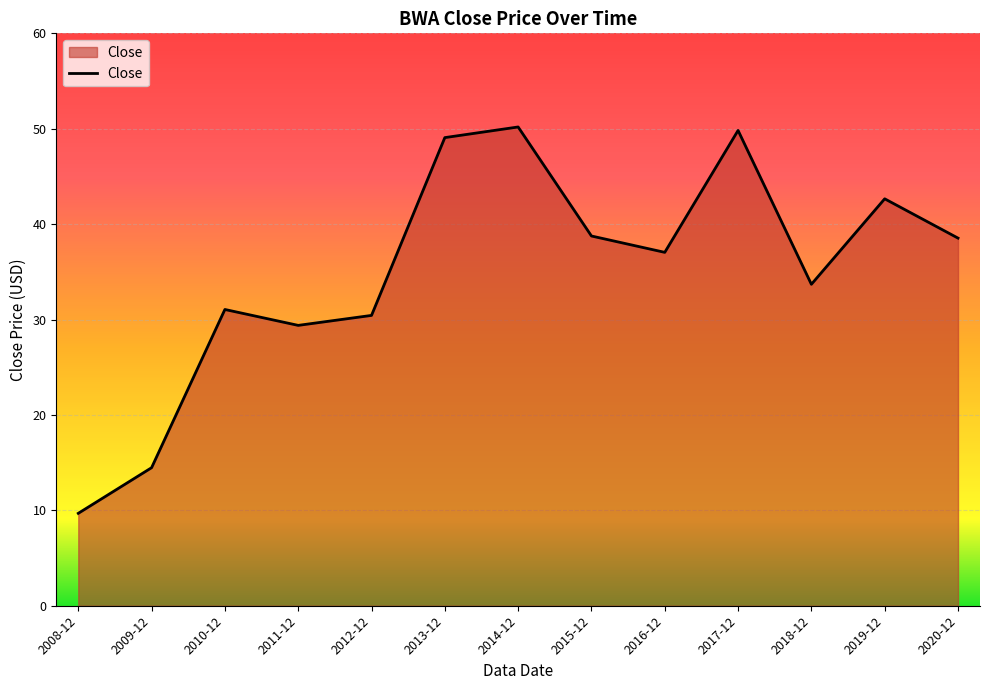

How many categories are shown in the chart?

13